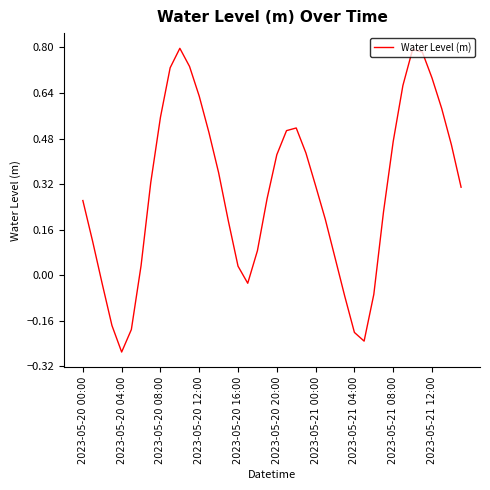

How many lines are shown in the chart?

1